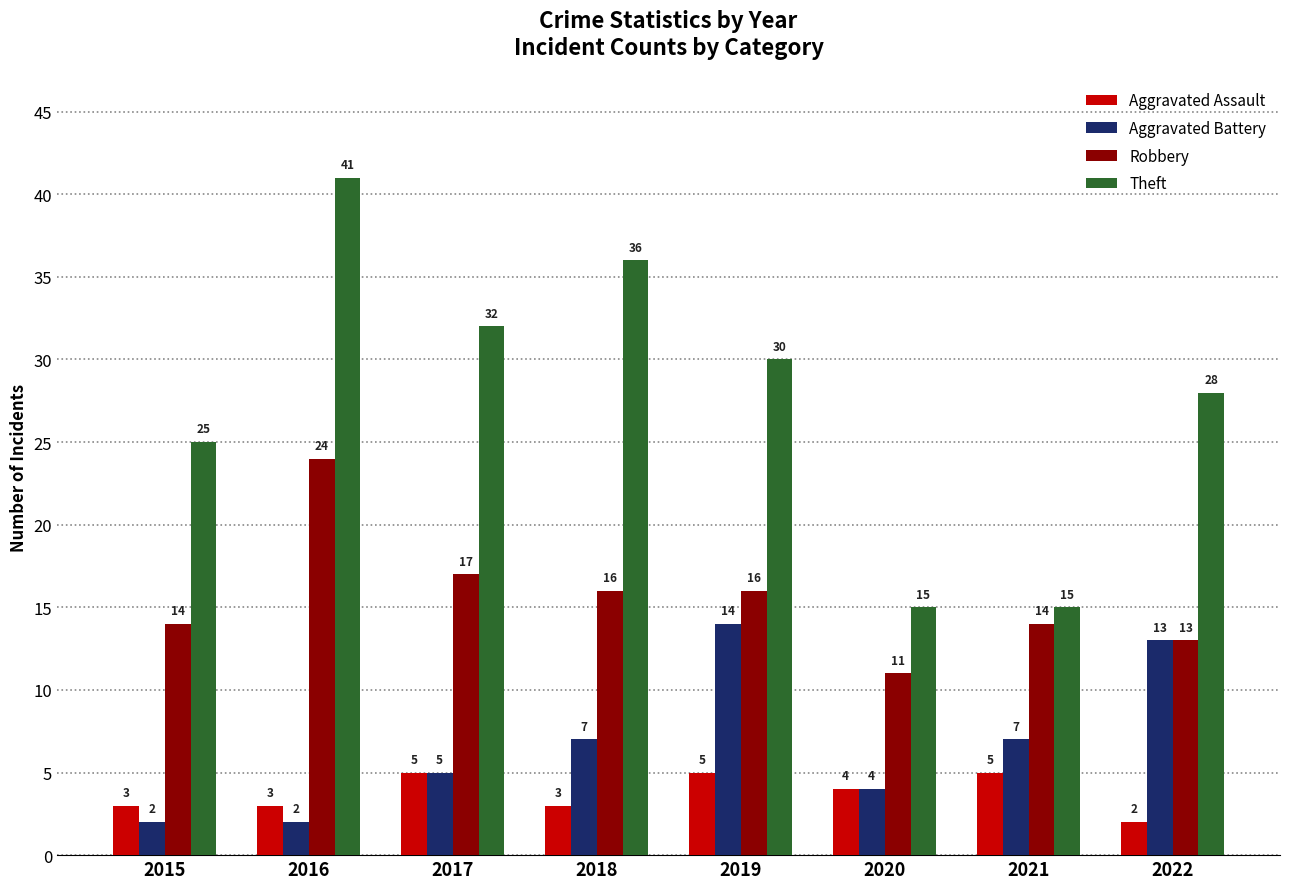

What is the sum of the Aggravated Assault values at 2019 and 2022?

7